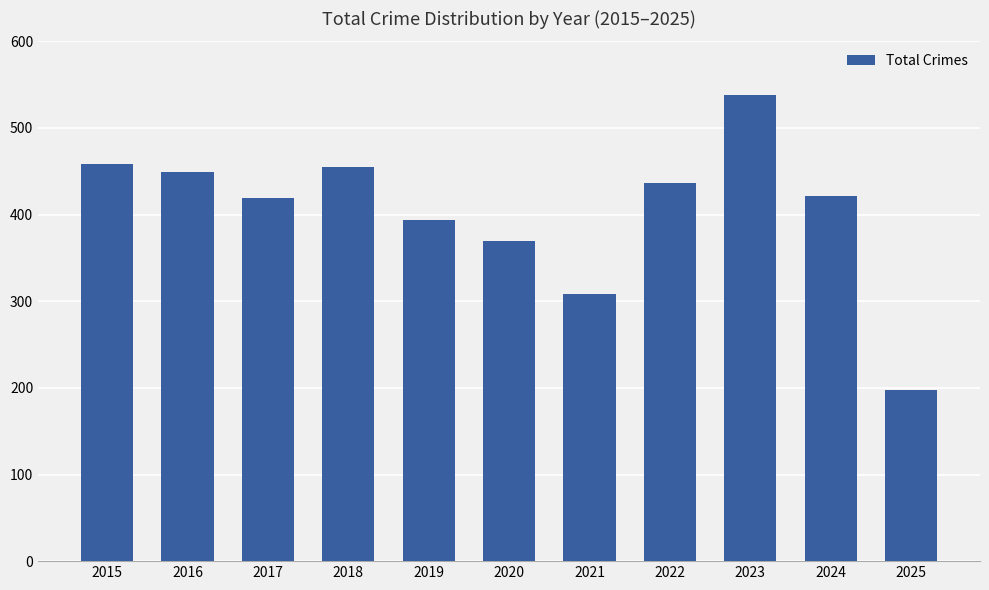

Reading left to right, extract all data points from this chart.

2015=458	2016=449	2017=419	2018=455	2019=394	2020=370	2021=308	2022=436	2023=538	2024=422	2025=198